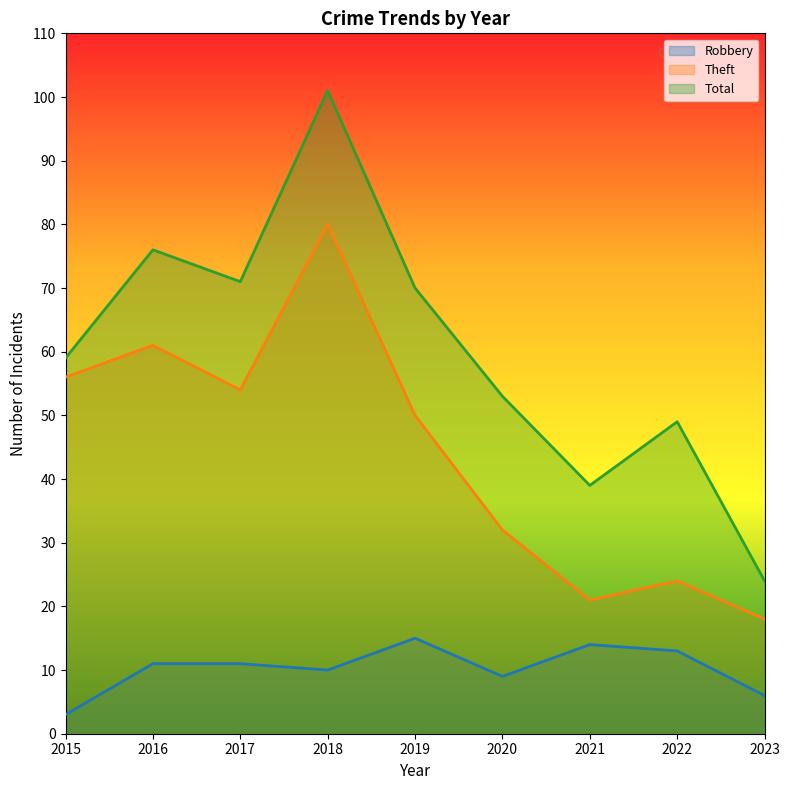

True or false: Total and Robbery intersect in this chart.

False